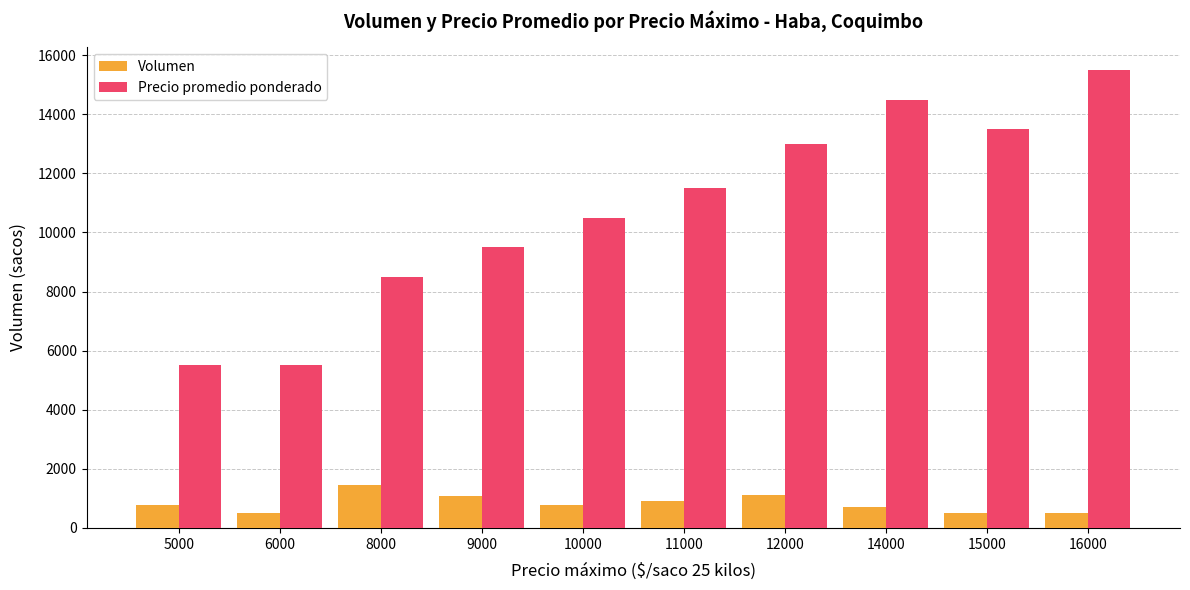

What is the difference between the Volumen values at 9000 and 6000?

556